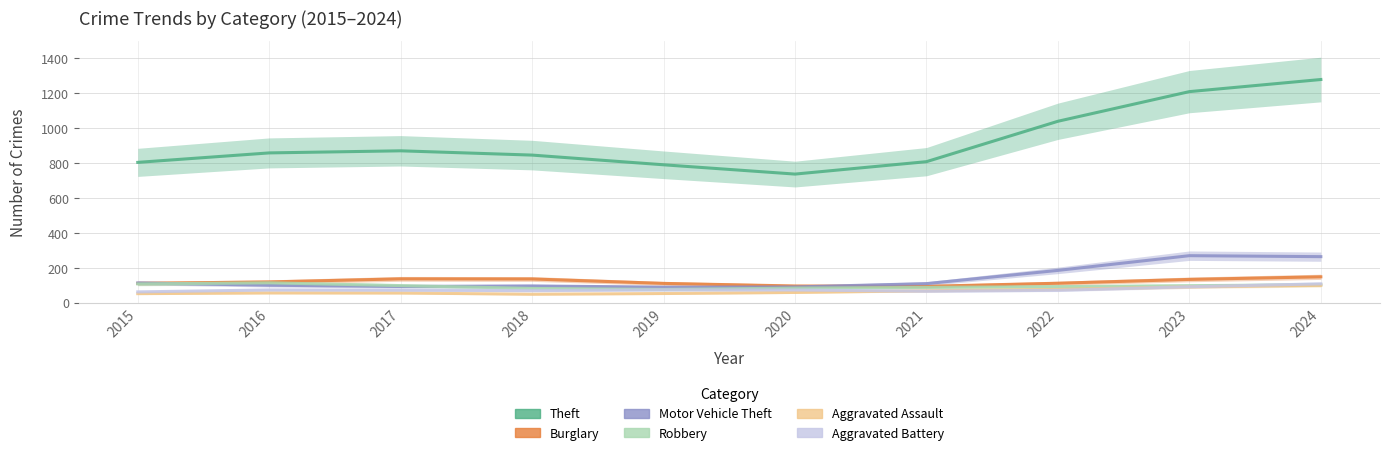

How many series are shown in this chart?

6